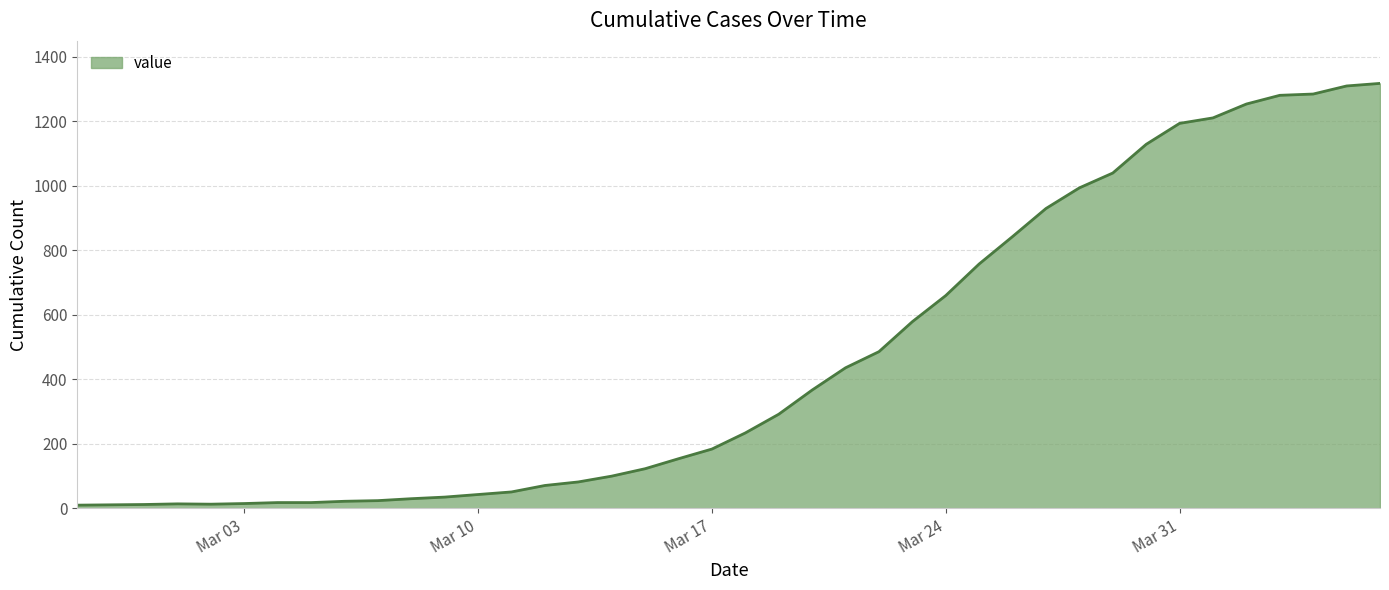

What is the difference between the maximum and minimum values?

1308